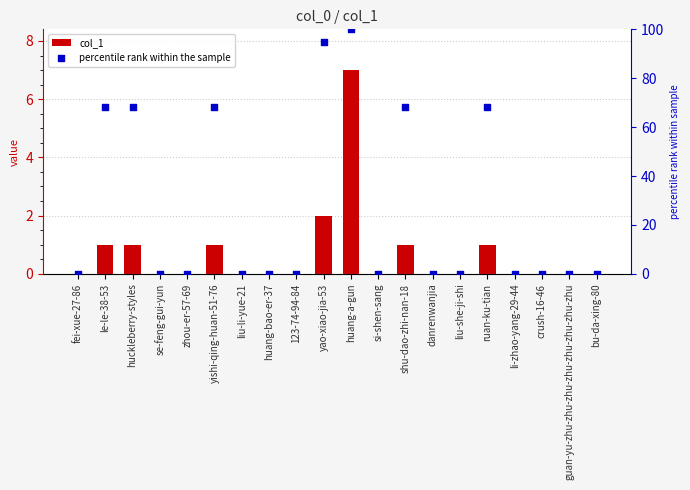

What are all the series names shown in the legend?

col_1, percentile rank within the sample